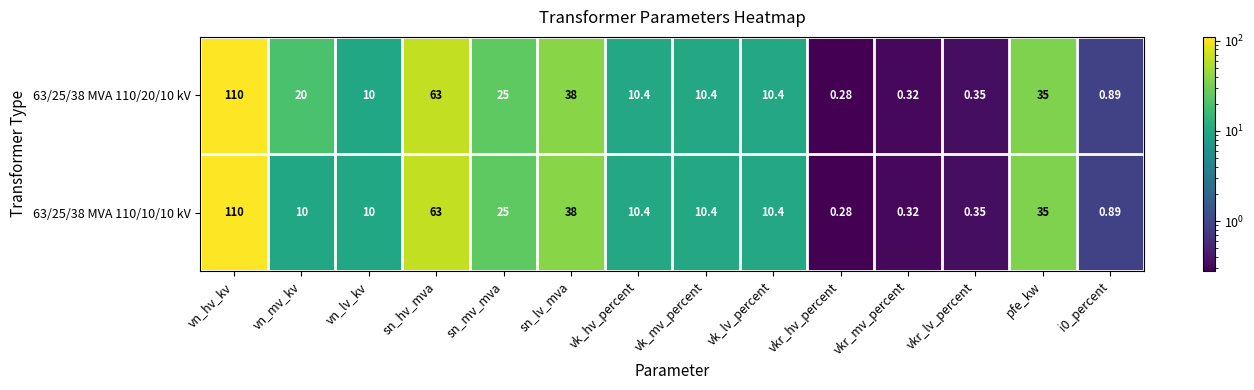

Is the value of 63/25/38 MVA 110/20/10 kV at vn_hv_kv greater than the value of 63/25/38 MVA 110/10/10 kV at vkr_hv_percent?

Yes